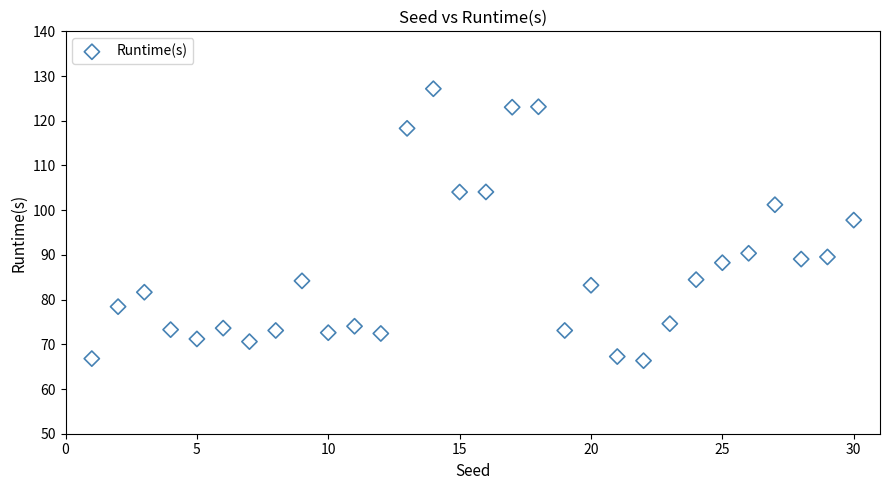

What is the range of Y values (max minus min)?

60.8